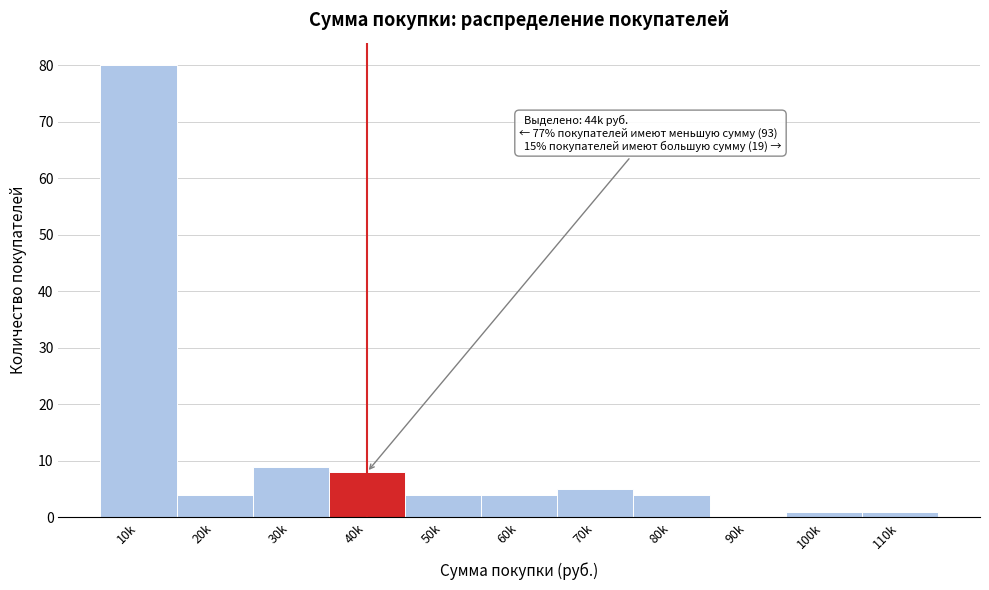

Reading left to right, transcribe all the data shown in this chart.

10k=80	20k=4	30k=9	40k=8	50k=4	60k=4	70k=5	80k=4	90k=0	100k=1	110k=1